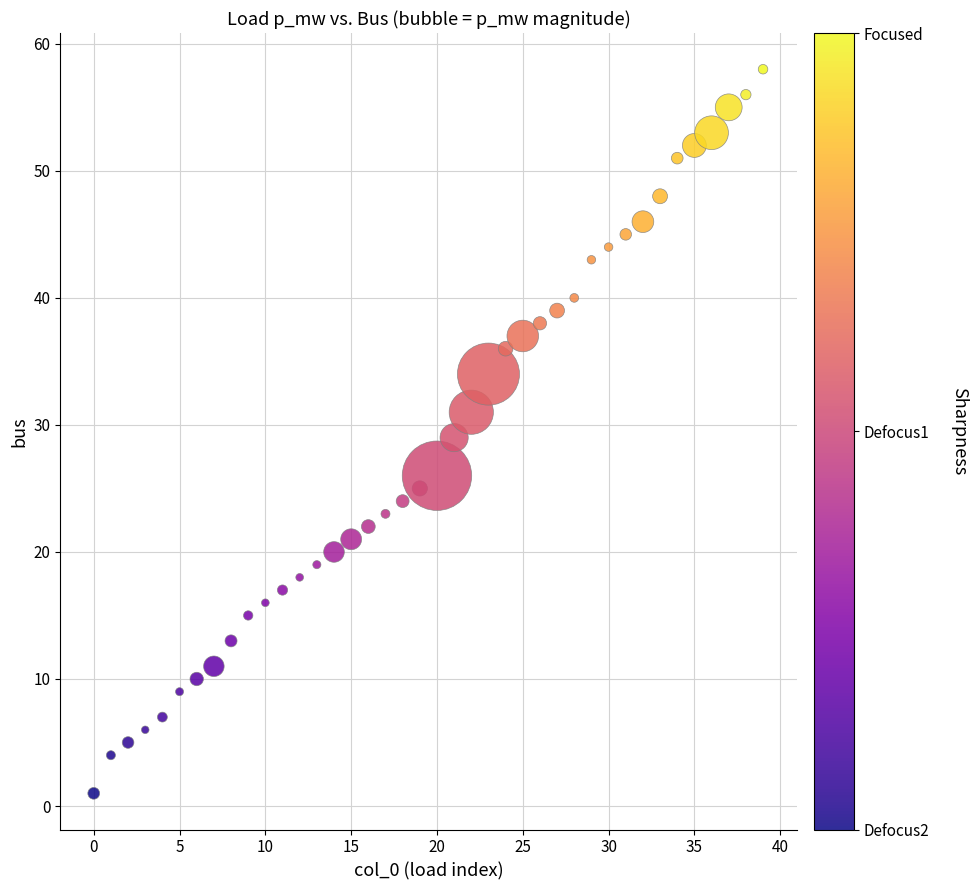

What is the range of Y values (max minus min)?

57